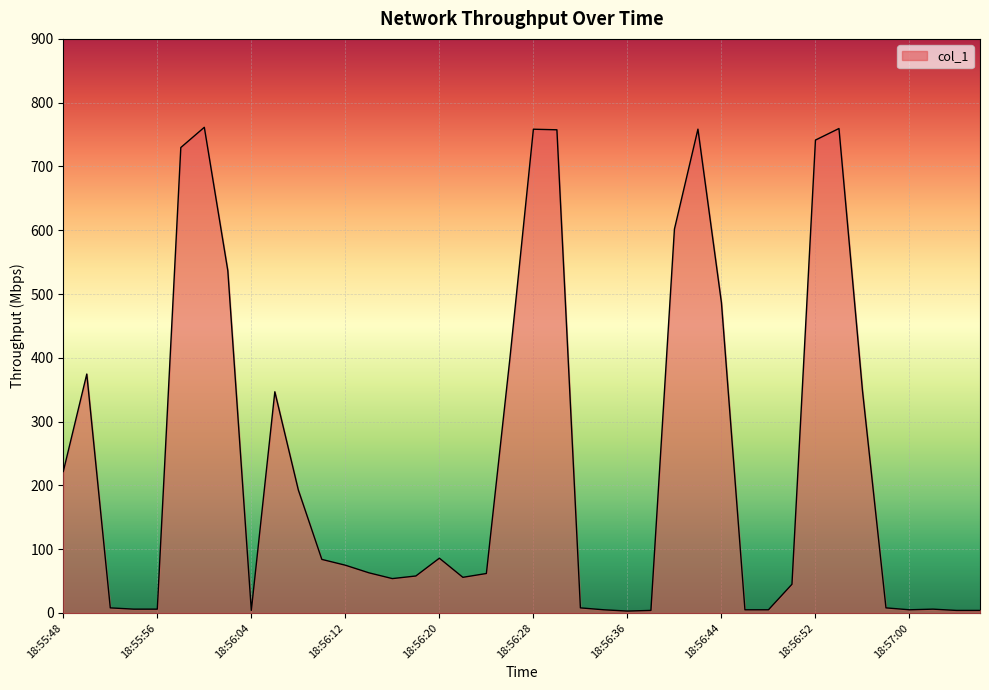

What is the difference between the maximum and minimum values?

758.4